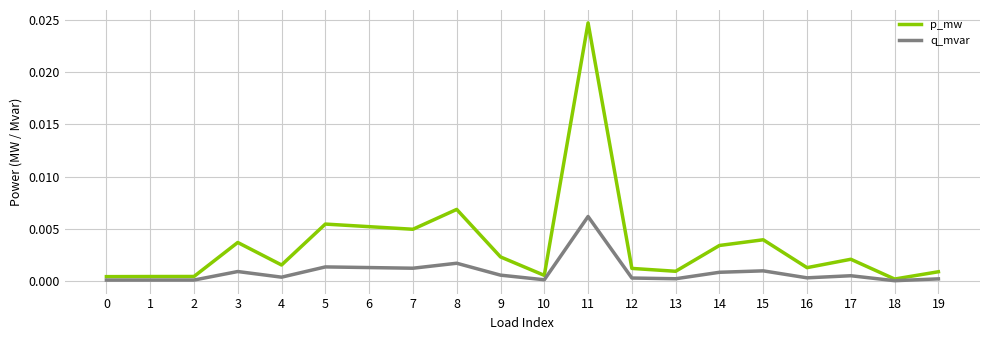

Is it true that q_mvar equals 0.0 at 2?

True